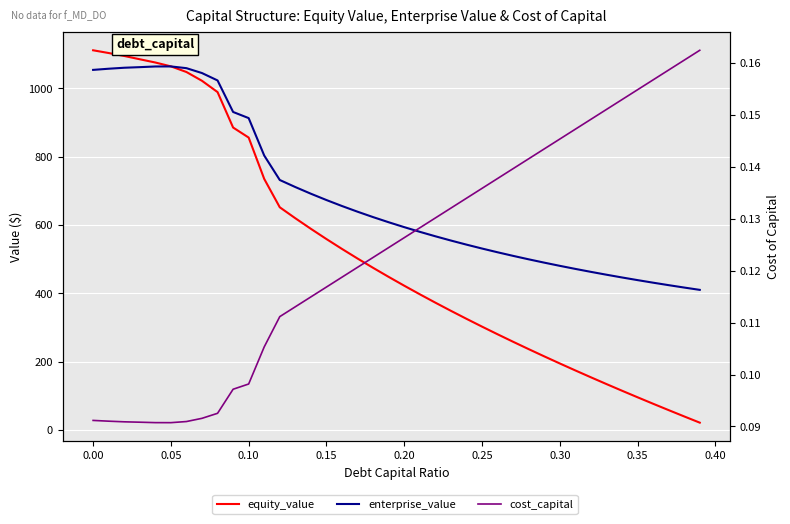

What is the difference between the maximum and second lowest values in the cost_capital series?

0.1